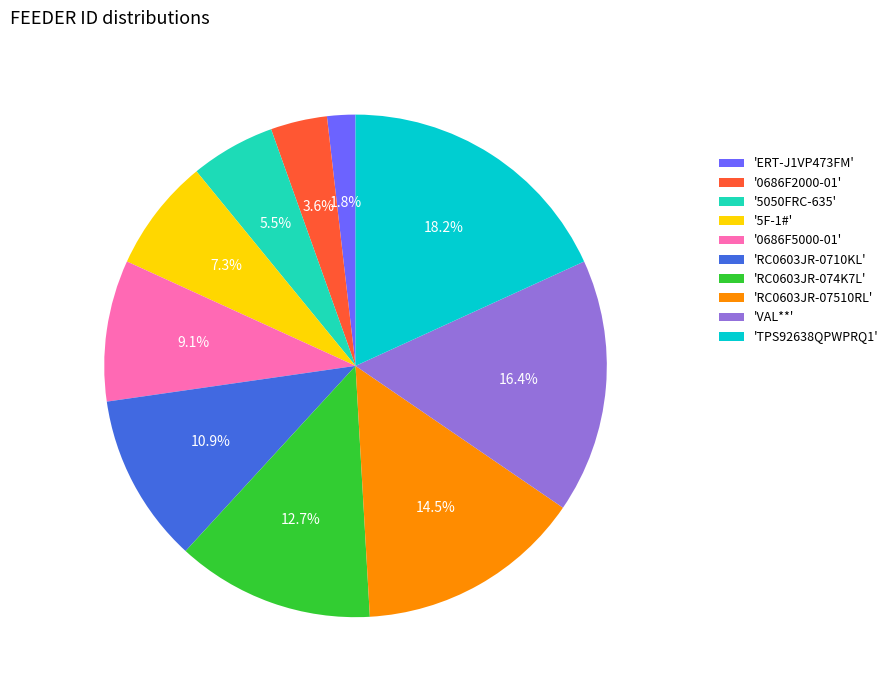

Which slice is the largest?

'TPS92638QPWPRQ1'